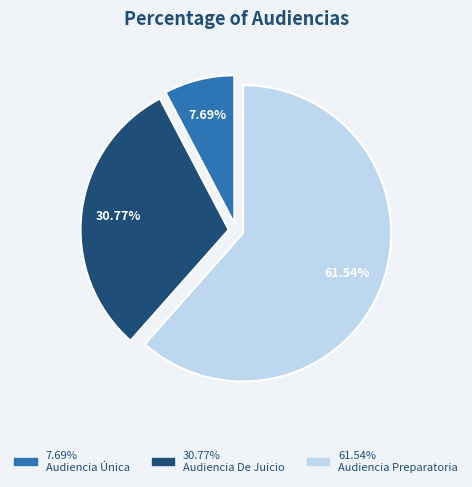

To the nearest percent, what is the average slice percentage?

33%